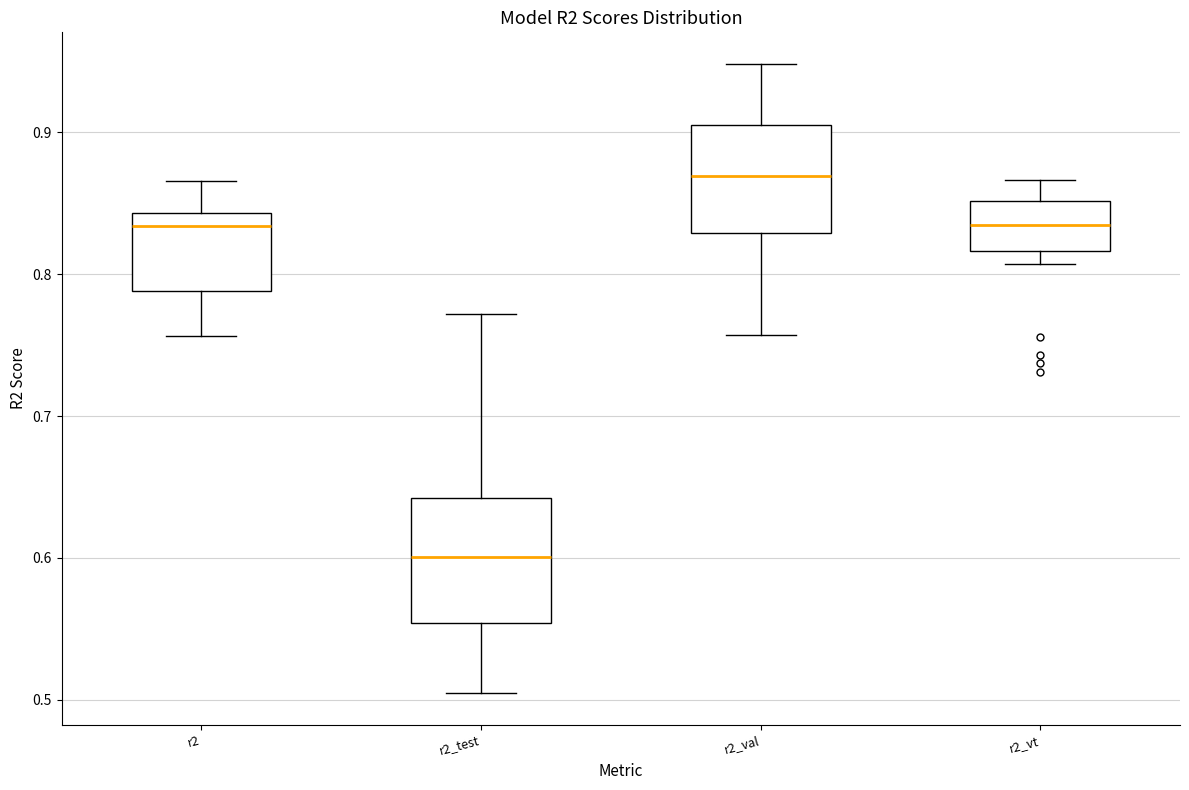

Where does the lower whisker of the box for r2_test end on the y-axis? The values are not printed on the chart, so give them approximately, as read against the axis.

0.50